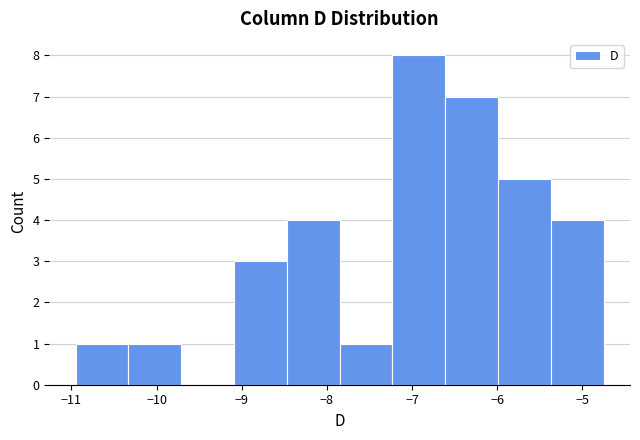

Reading left to right, transcribe this chart: for each bar, give the range it covers on the x-axis and its height. Neither the bar edges nor the heights are printed on the chart, so give them approximately, as read against the axes.

-10.95 to -10.33: 1
-10.33 to -9.71: 1
-9.71 to -9.09: 0
-9.09 to -8.47: 3
-8.47 to -7.85: 4
-7.85 to -7.23: 1
-7.23 to -6.61: 8
-6.61 to -5.99: 7
-5.99 to -5.37: 5
-5.37 to -4.75: 4